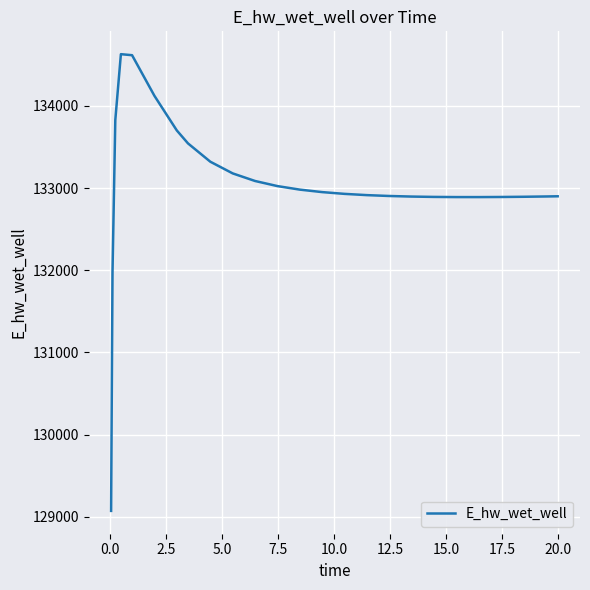

What is the greatest value displayed?

134628.7